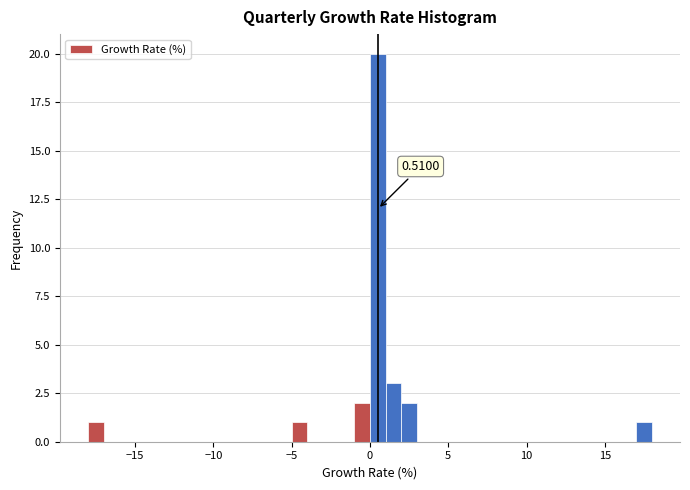

Read against the x-axis, roughly where is the centre of the tallest bar?

0.5